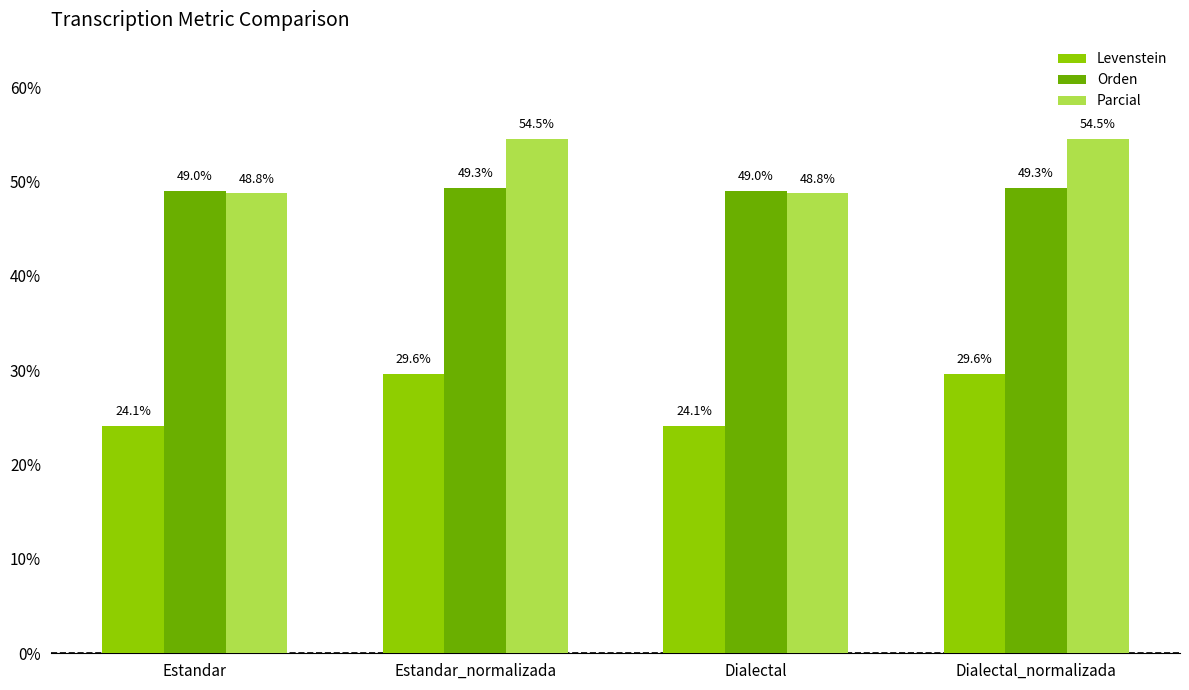

What is the smallest value displayed?

24.1